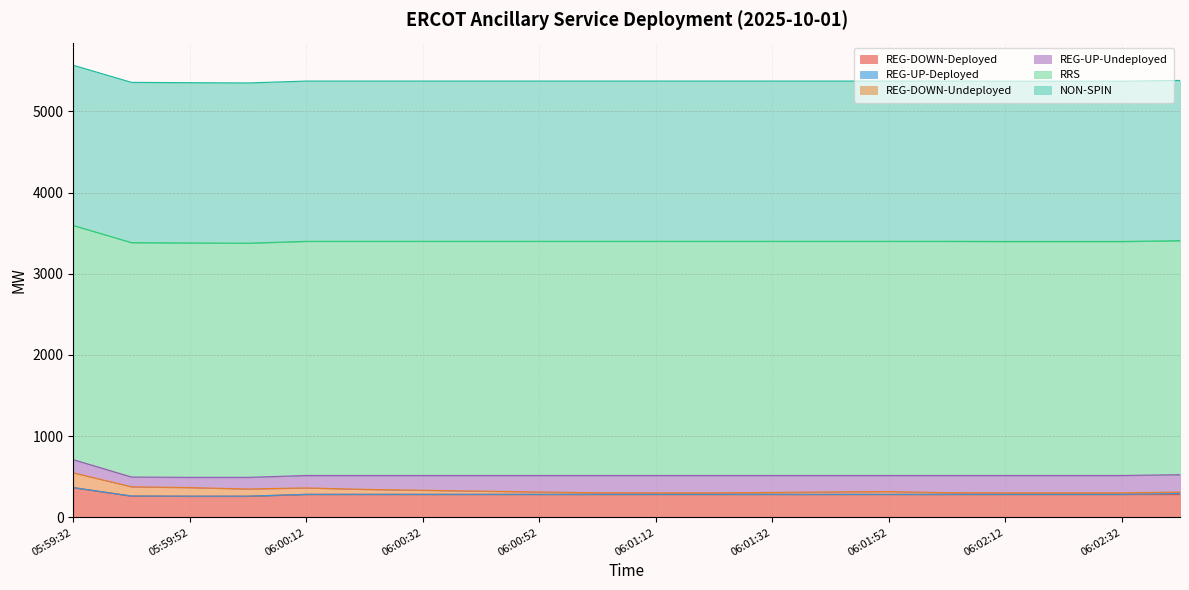

Where is REG-UP-Deployed nearest to the value 5?

05:59:32